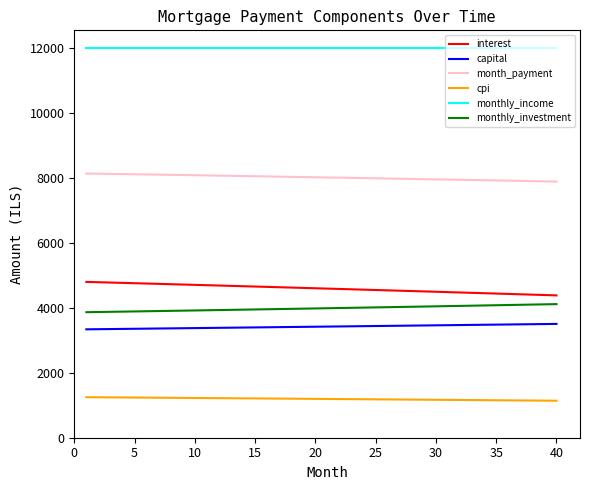

True or false: monthly_investment and month_payment cross at least once.

False